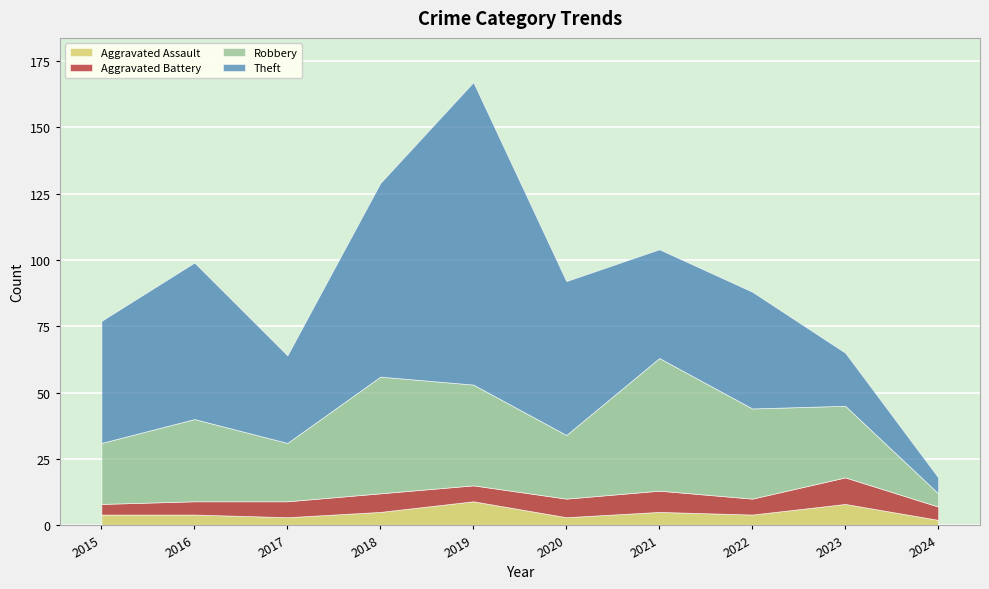

True or false: Aggravated Battery and Theft intersect in this chart.

False